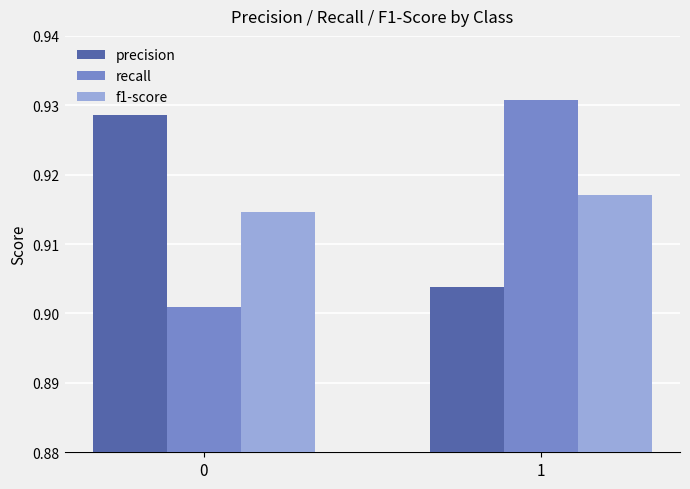

Are the bars grouped side by side (vs. stacked)?

Yes